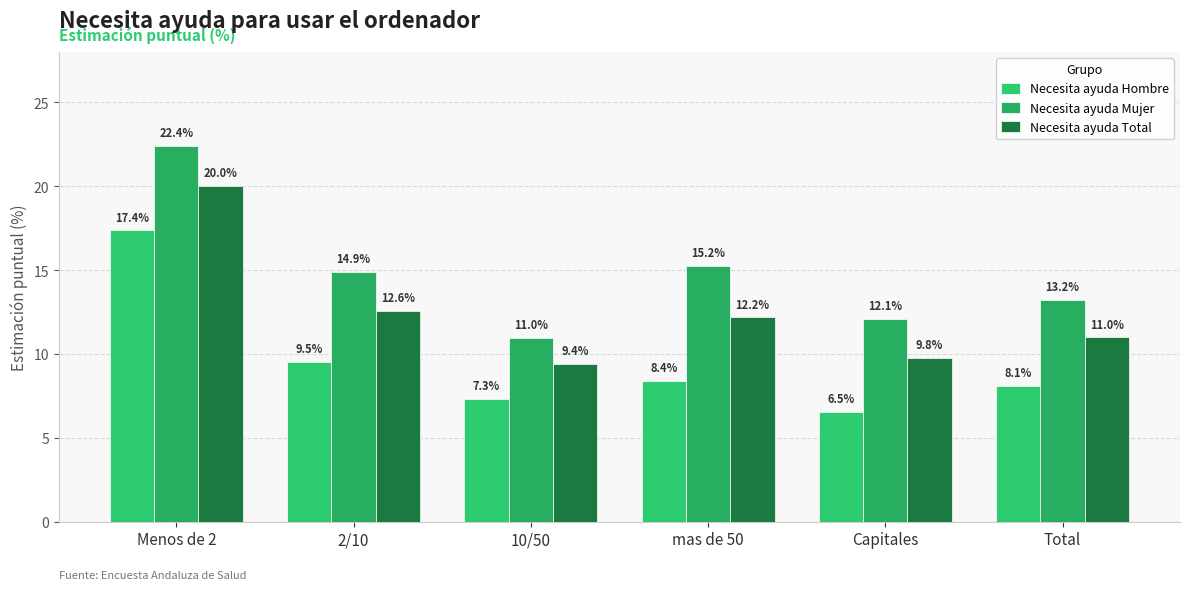

Reading right to left, transcribe all the data shown in this chart.

Necesita ayuda Hombre: 8.1	6.5	8.4	7.3	9.5	17.4
Necesita ayuda Mujer: 13.2	12.1	15.2	11.0	14.9	22.4
Necesita ayuda Total: 11.0	9.8	12.2	9.4	12.6	20.0